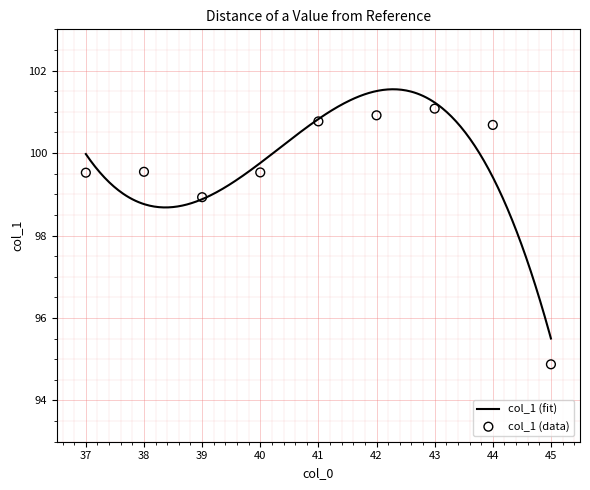

What is the ratio of the value at 43 to the value at 44?

1.0